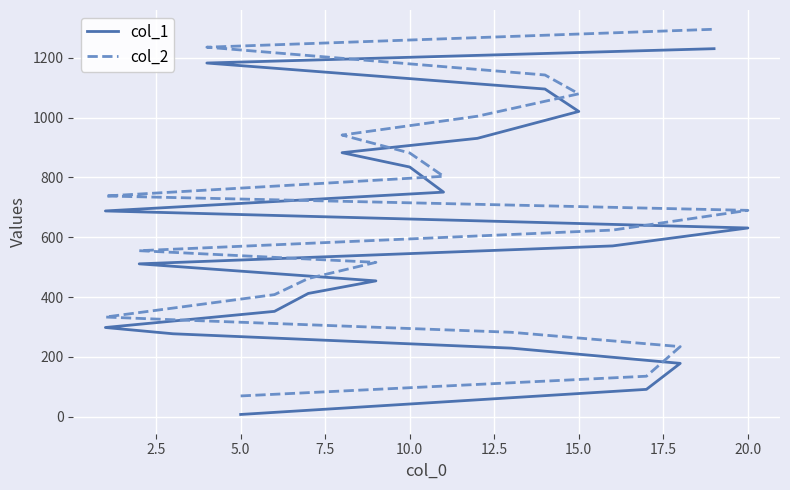

What is the value of the col_2 point at the 1st from the left?

69